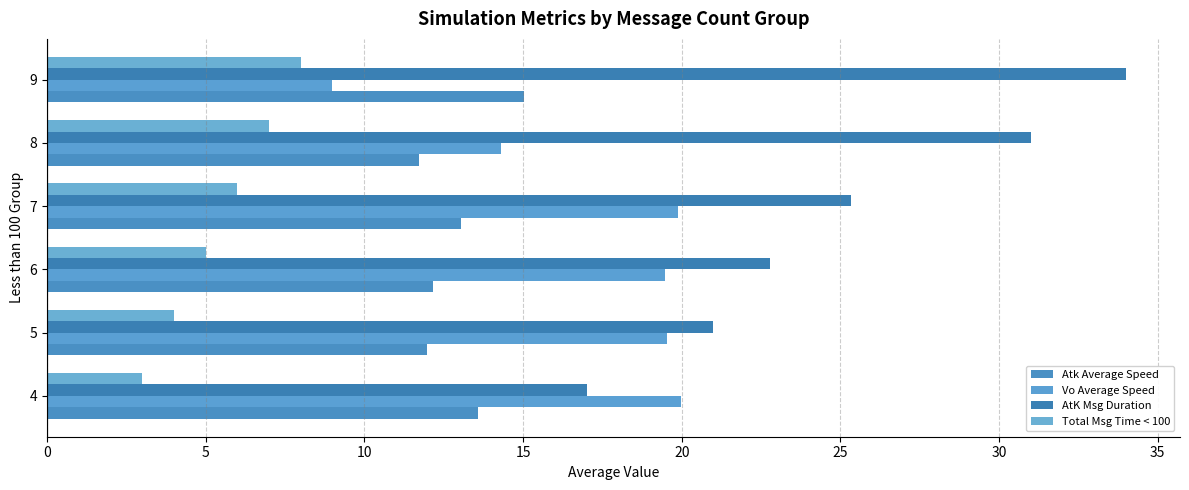

Reading right to left, what are all the values shown in this chart?

Atk Average Speed: 15.0	11.7	13.0	12.2	12.0	13.6
Vo Average Speed: 9.0	14.3	19.9	19.5	19.5	20.0
AtK Msg Duration: 34.0	31.0	25.3	22.8	21.0	17.0
Total Msg Time < 100: 8.0	7.0	6.0	5.0	4.0	3.0